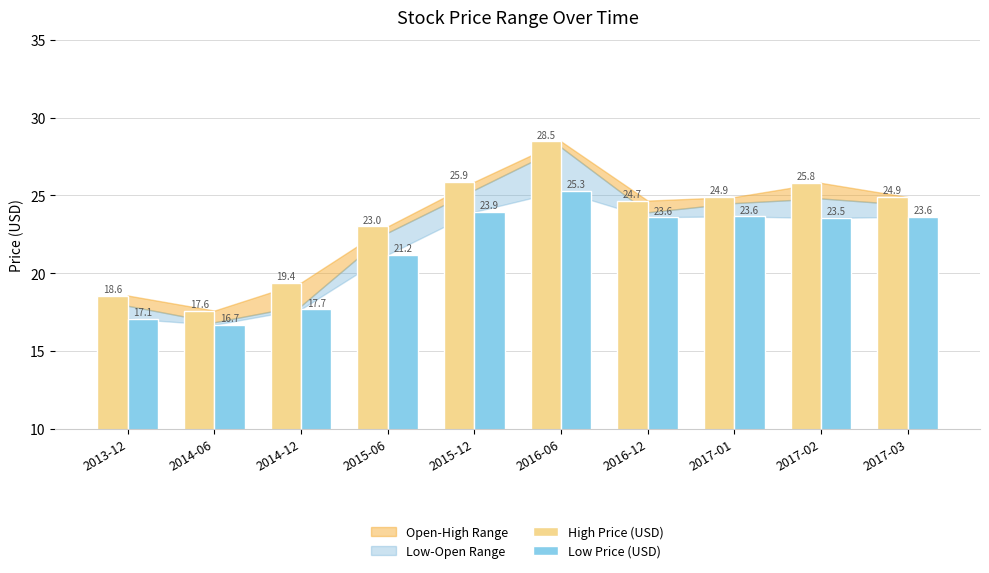

What is the difference between the maximum and minimum values in the High Price (USD) series?

10.9